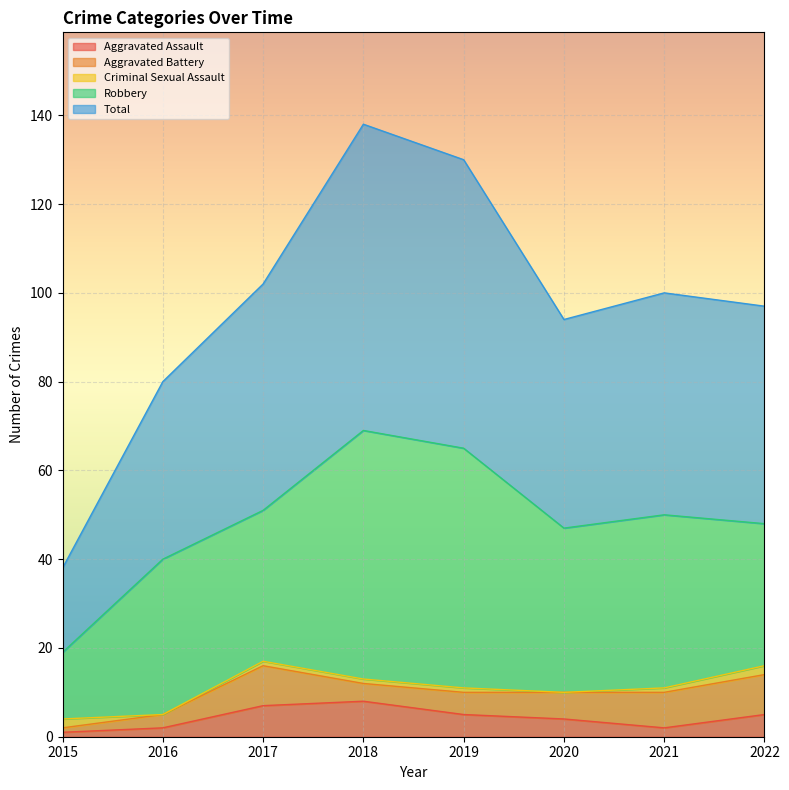

True or false: Aggravated Battery and Aggravated Assault intersect in this chart.

True